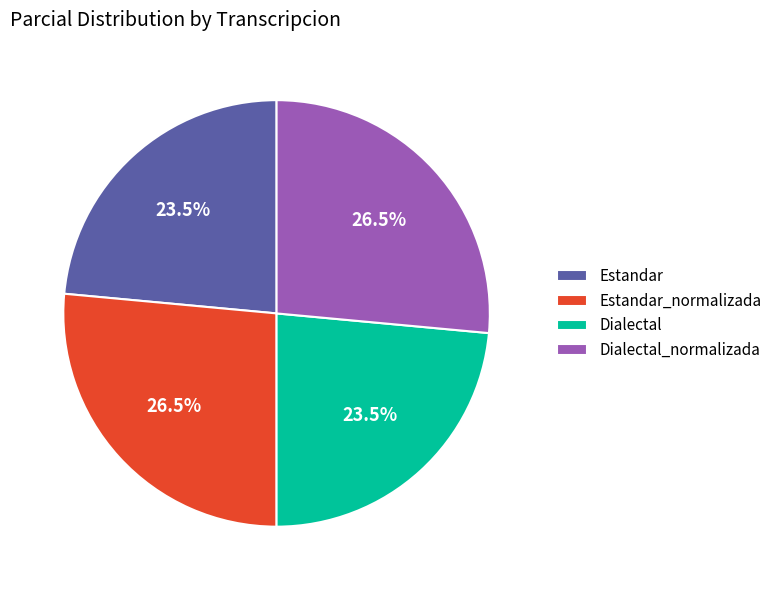

Does Estandar represent more than half of the total?

No